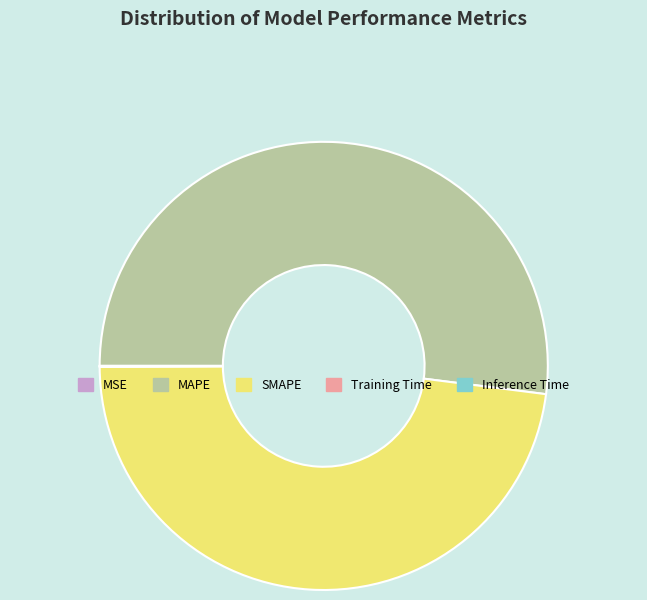

Which slice is the largest?

MAPE